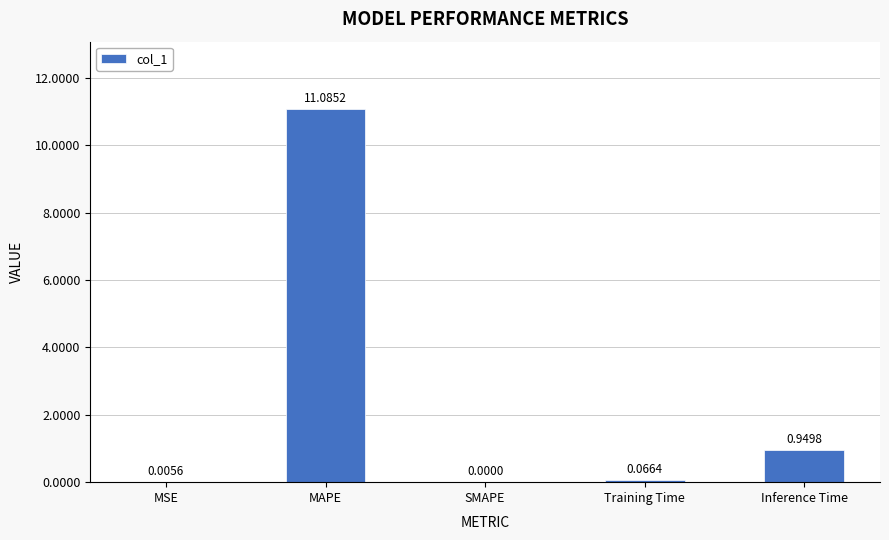

Which has a higher value, SMAPE or MSE?

MSE